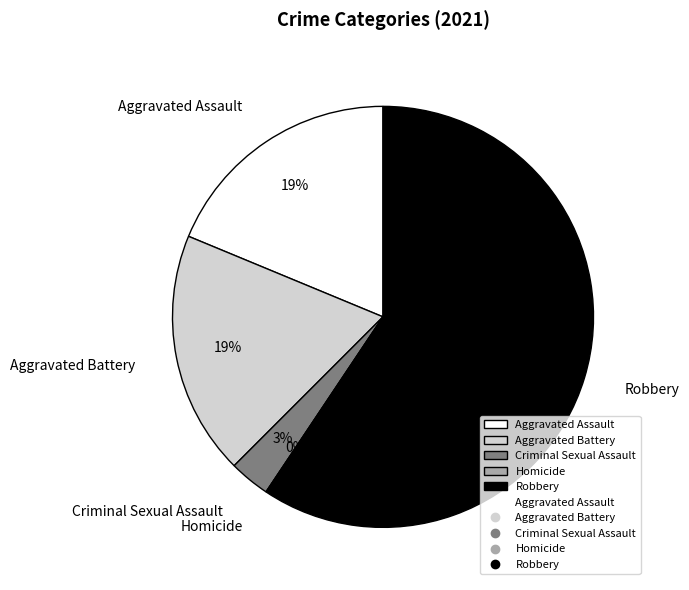

Count the number of slices in the pie.

6